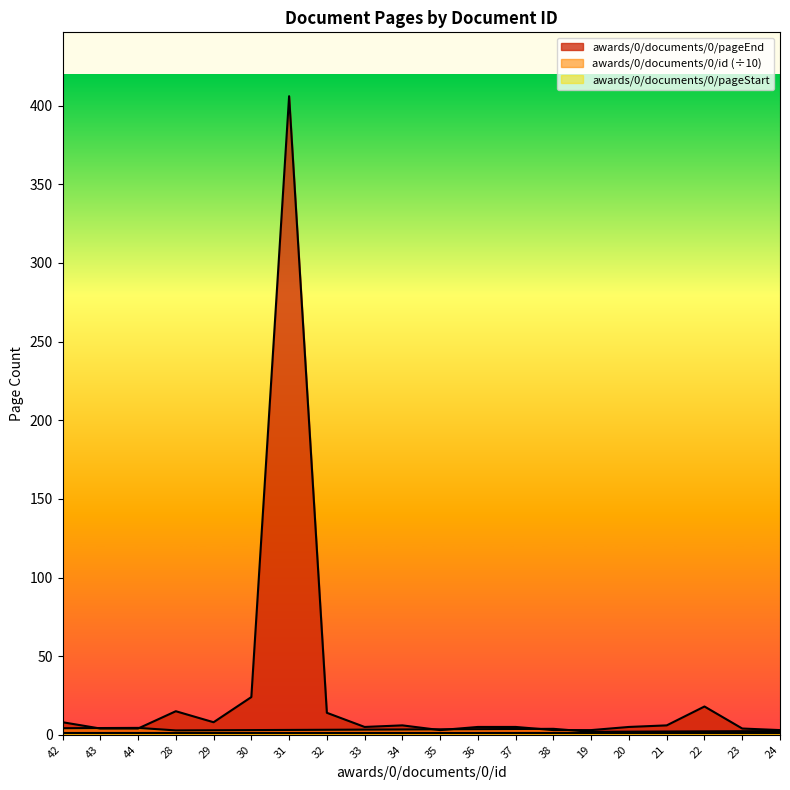

What is the maximum value for awards/0/documents/0/pageEnd?

406.0